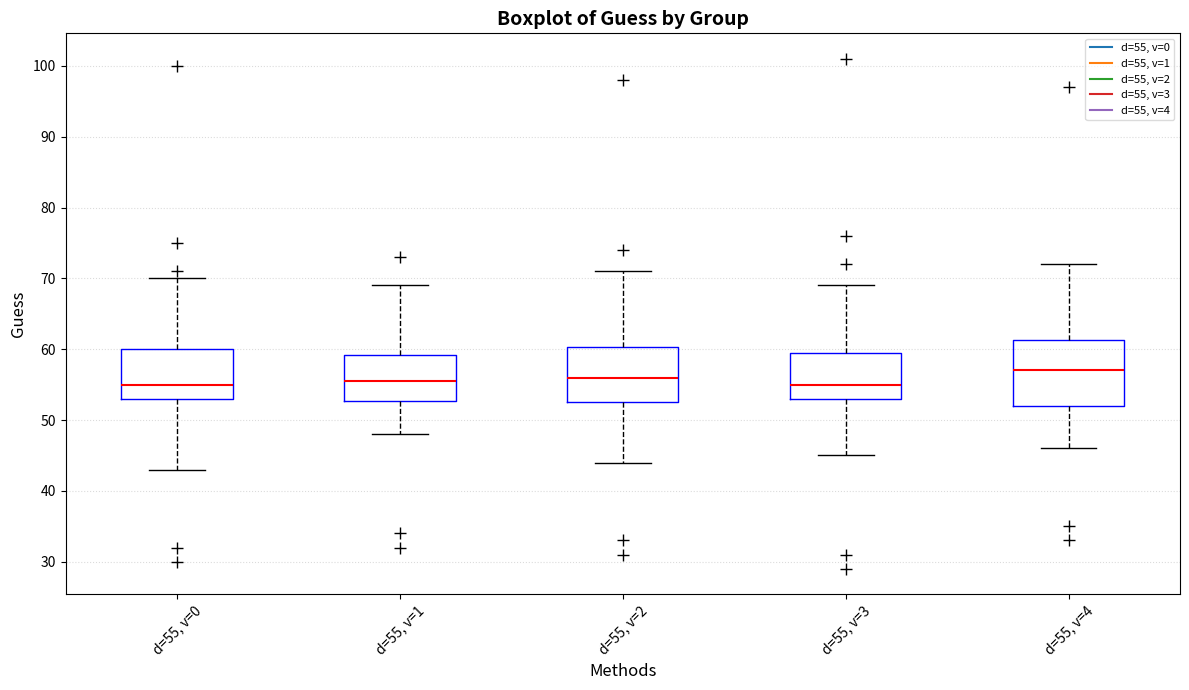

Reading left to right, transcribe this box plot: for each box, give where its median line is, the range the box spans, and where its two whiskers end, as read against the y-axis. The values are not printed on the chart, so give them approximately, as read against the axis.

d=55, v=0: median 55, box 53 to 60, whiskers 43 to 70
d=55, v=1: median 56, box 53 to 59, whiskers 48 to 69
d=55, v=2: median 56, box 53 to 60, whiskers 44 to 71
d=55, v=3: median 55, box 53 to 60, whiskers 45 to 69
d=55, v=4: median 57, box 52 to 61, whiskers 46 to 72